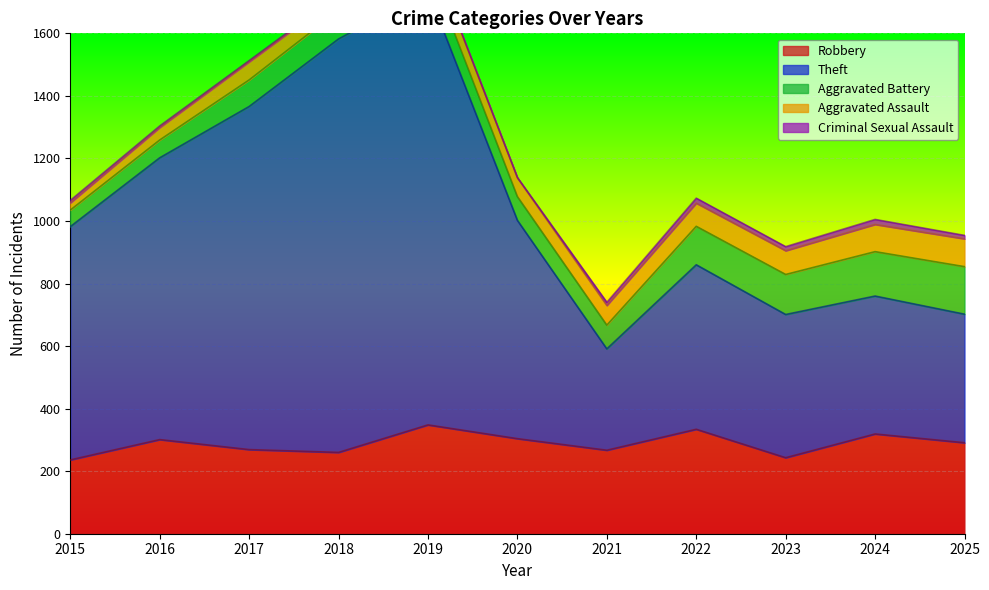

What is the sum of the Aggravated Battery values at 2016 and 2020?

133